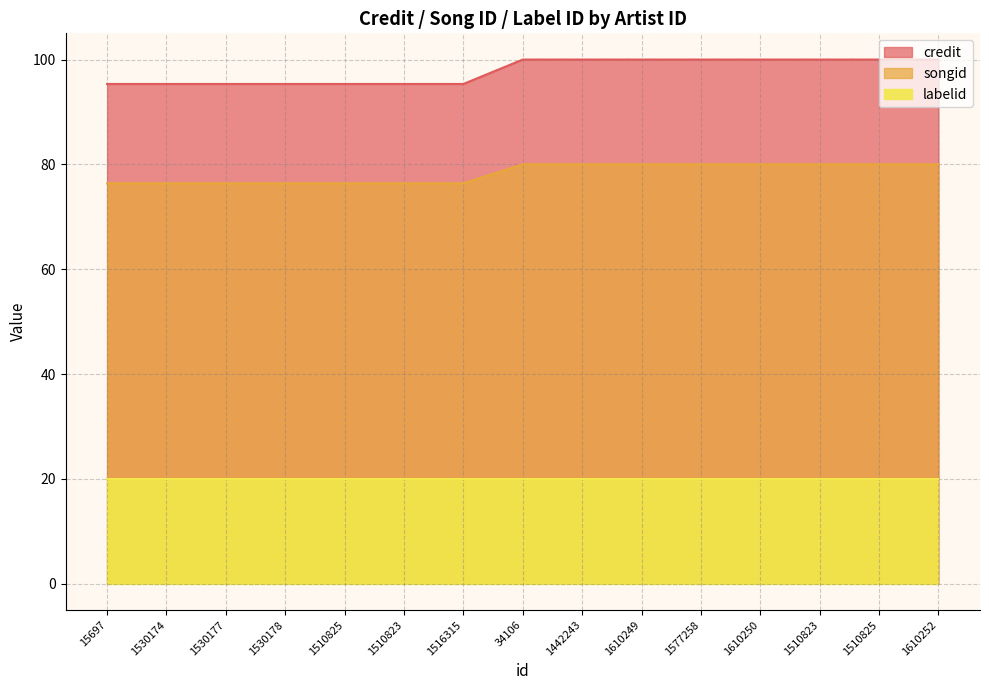

The value of credit at 1530178 is 95.3. True or false?

True